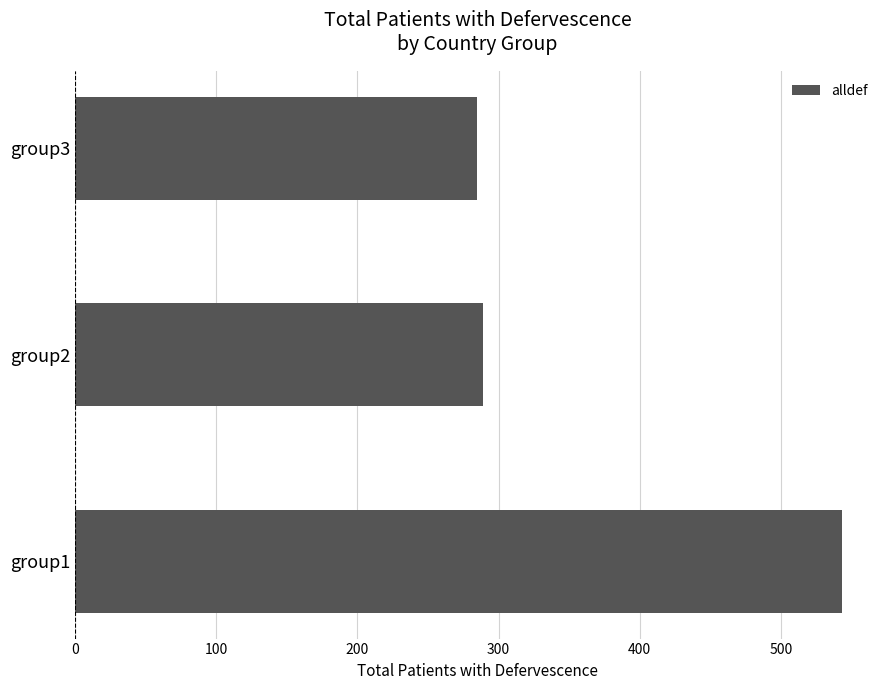

At which label is the value closest to 414?

group2